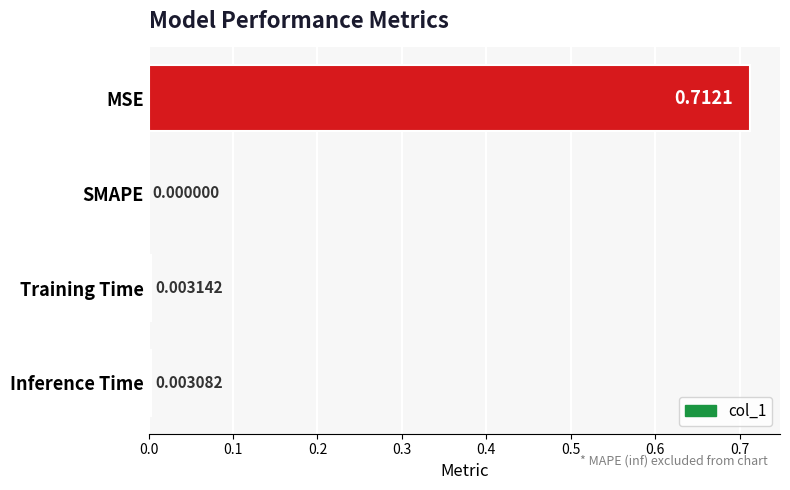

How many categories are shown in the chart?

4